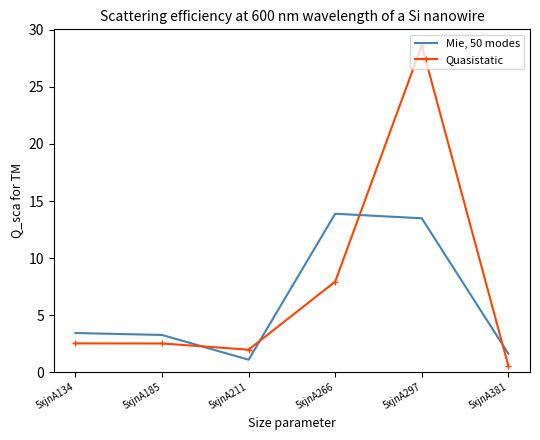

At 5xjnA297, list the series in order from largest to smallest.

Quasistatic, Mie, 50 modes